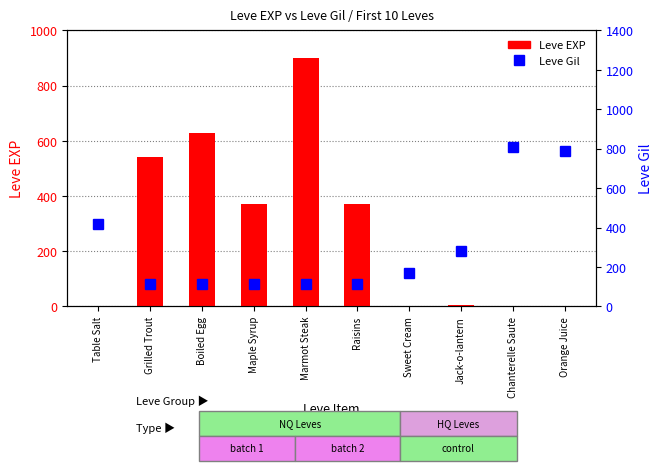

What is the sum of all Leve EXP values?

2821